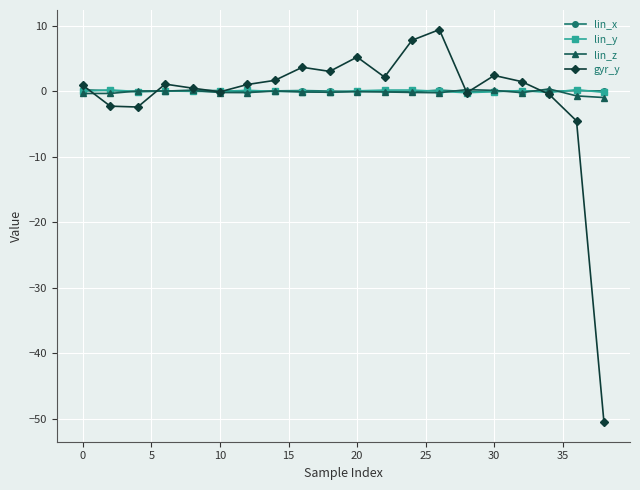

Which series has the widest spread of values?

gyr_y